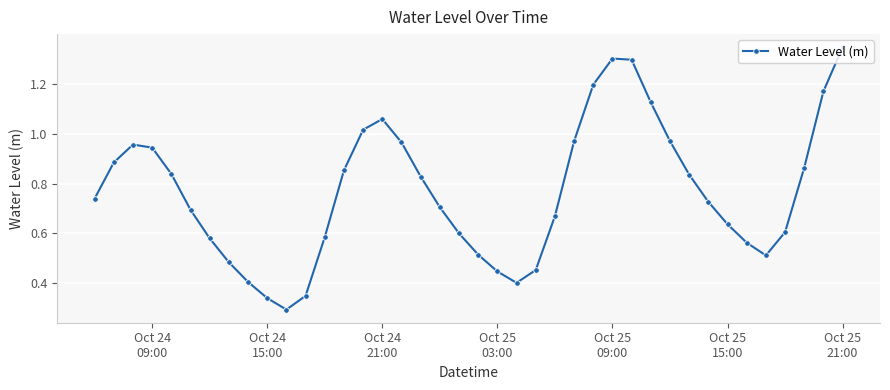

True or false: the data has more than 2 interior local peaks.

True